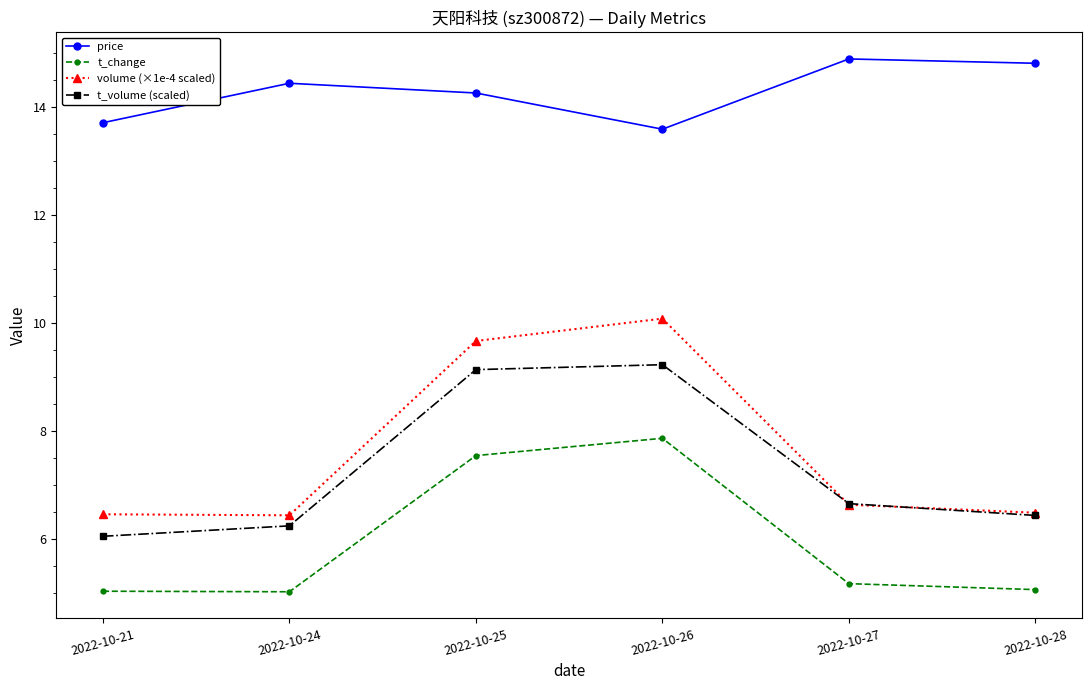

Count the price values in the range 13 to 14.

2